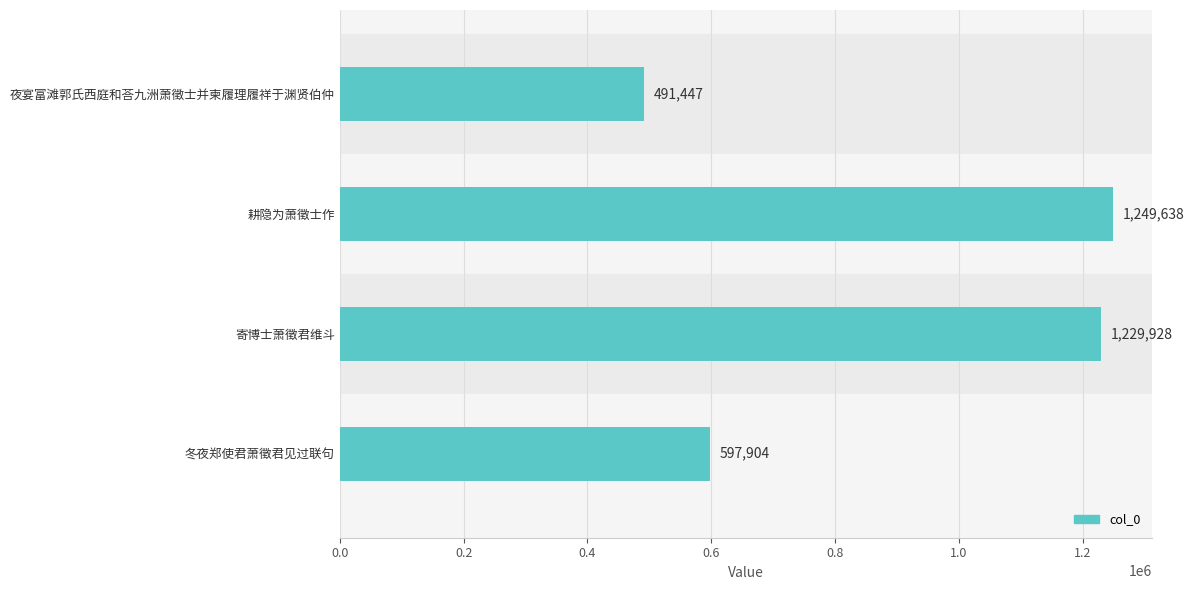

Rank the categories by value from lowest to highest.

夜宴富滩郭氏西庭和荅九洲萧徵士并柬履理履祥于渊贤伯仲, 冬夜郑使君萧徵君见过联句, 寄博士萧徵君维斗, 耕隐为萧徵士作